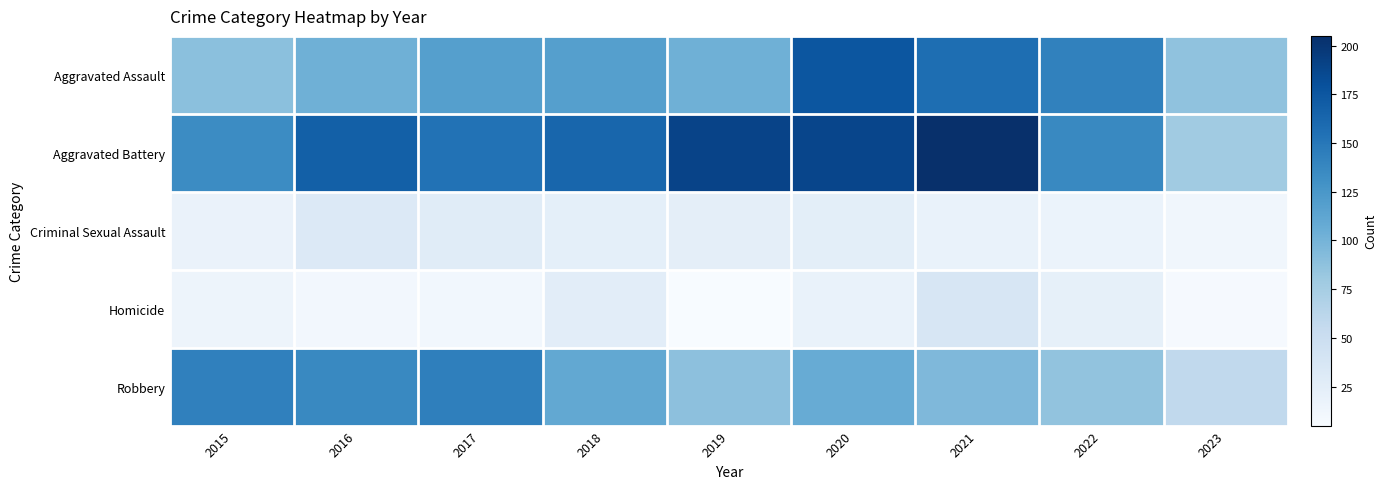

Which series changed the most between 2017 and 2020?

Aggravated Assault